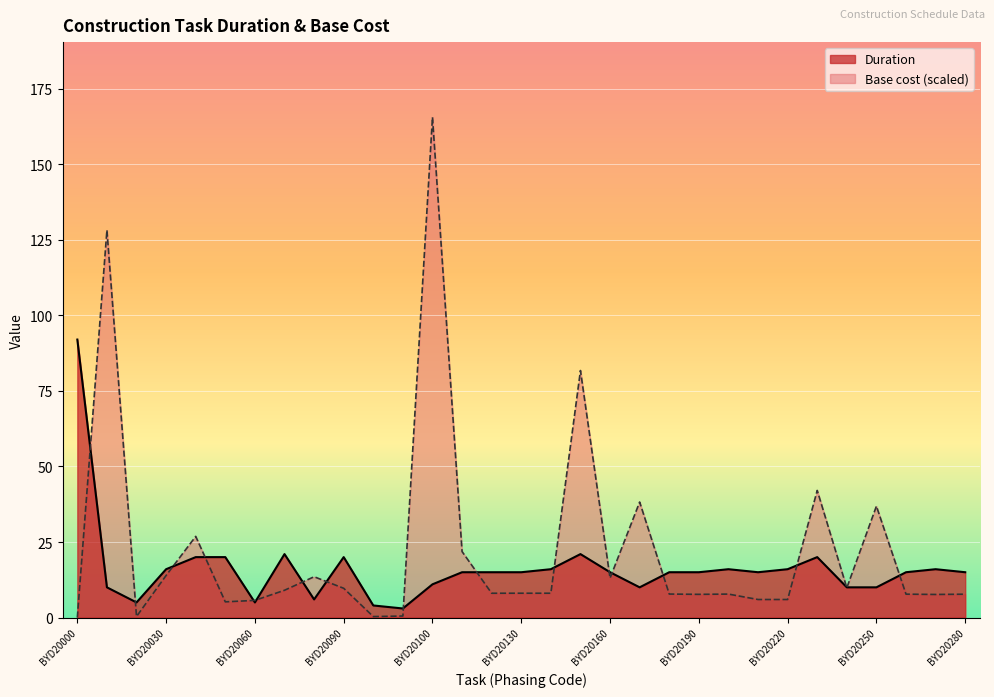

At which label does Base cost reach its peak?

BYD20100